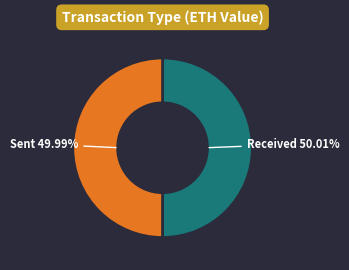

Is there a majority slice in this chart?

Yes